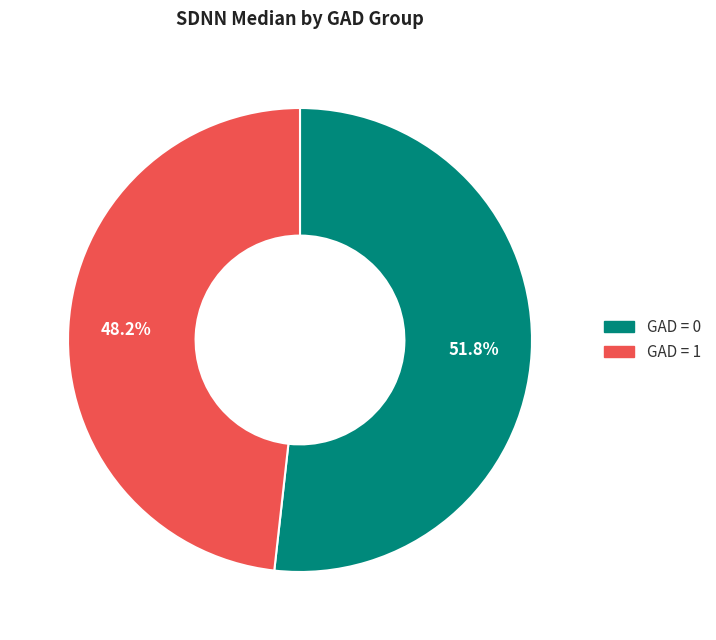

To the nearest percent, what is the combined percentage of GAD = 1 and GAD = 0?

100%